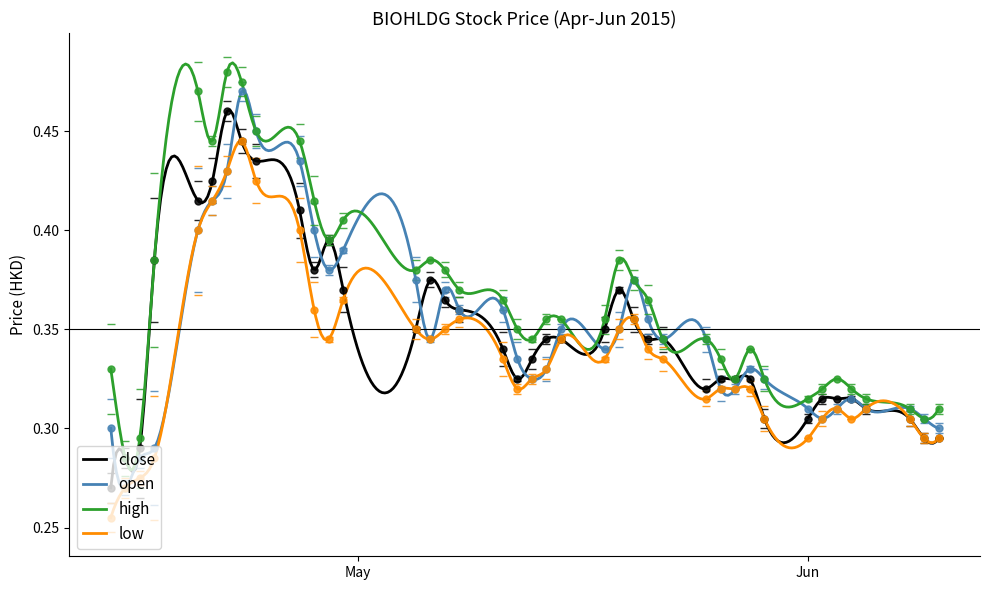

At which category does high reach its first local valley?

2015-04-15